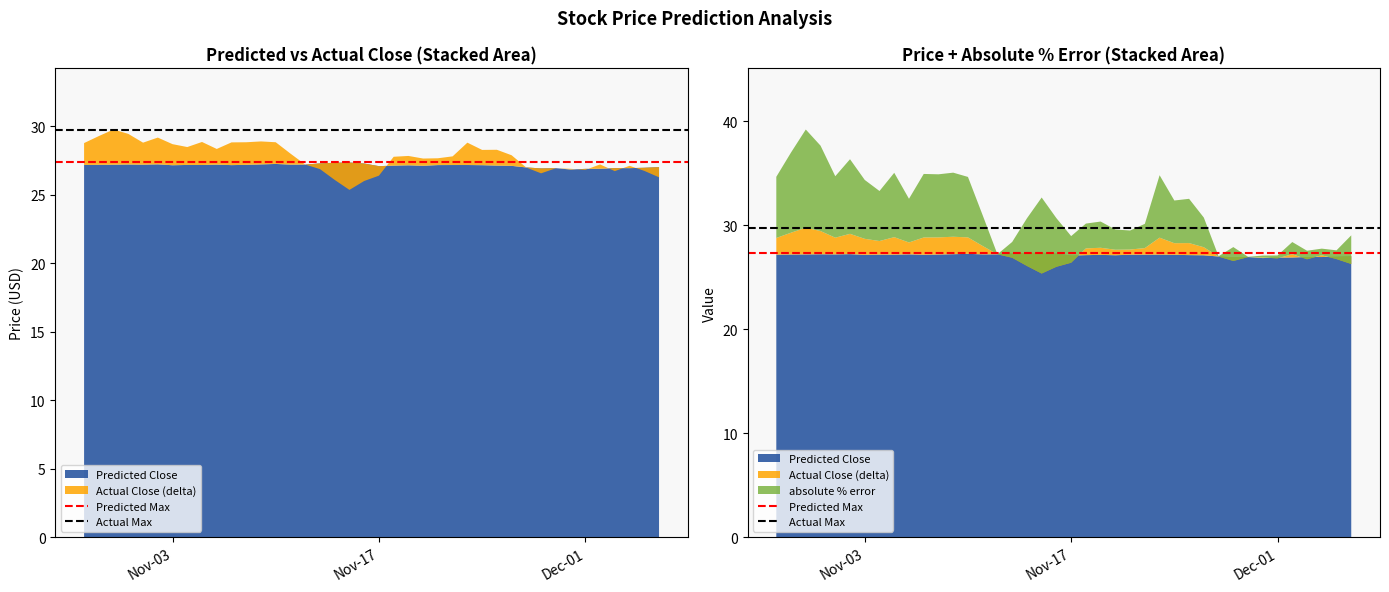

Reading left to right, list all the values displayed in this chart.

Predicted Max: 27.4	27.4
Actual Max: 29.8	29.8